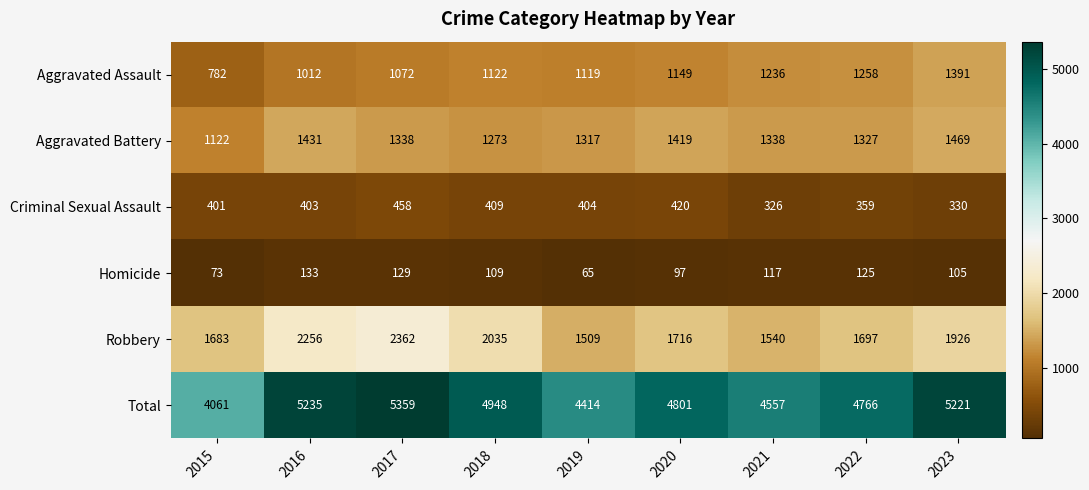

Which series has the largest total across all categories?

Total